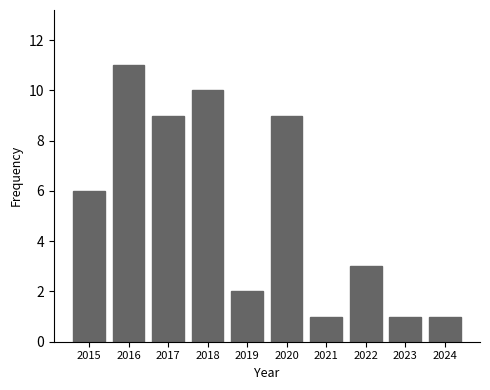

How many categories are shown in the chart?

10